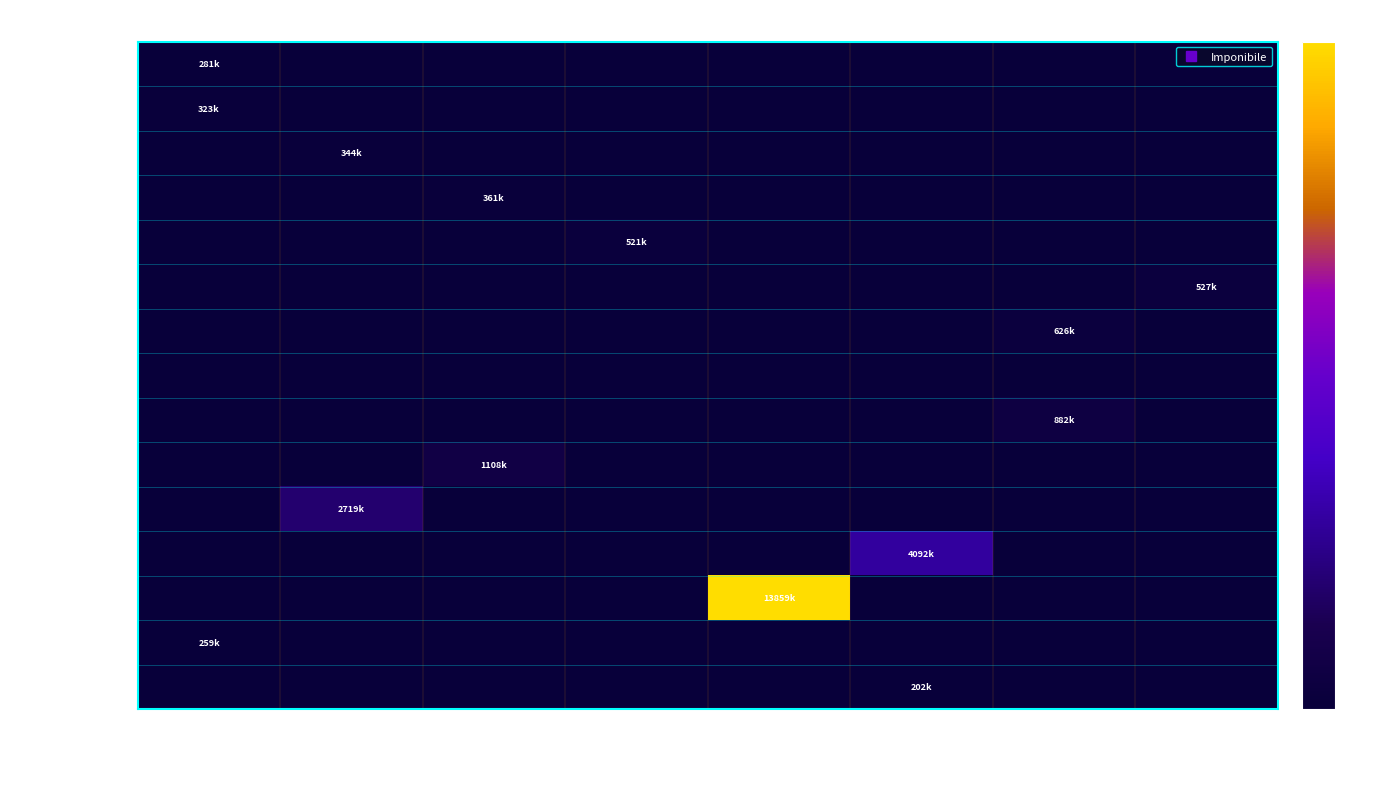

What is the maximum value shown in the chart?

13859000.0